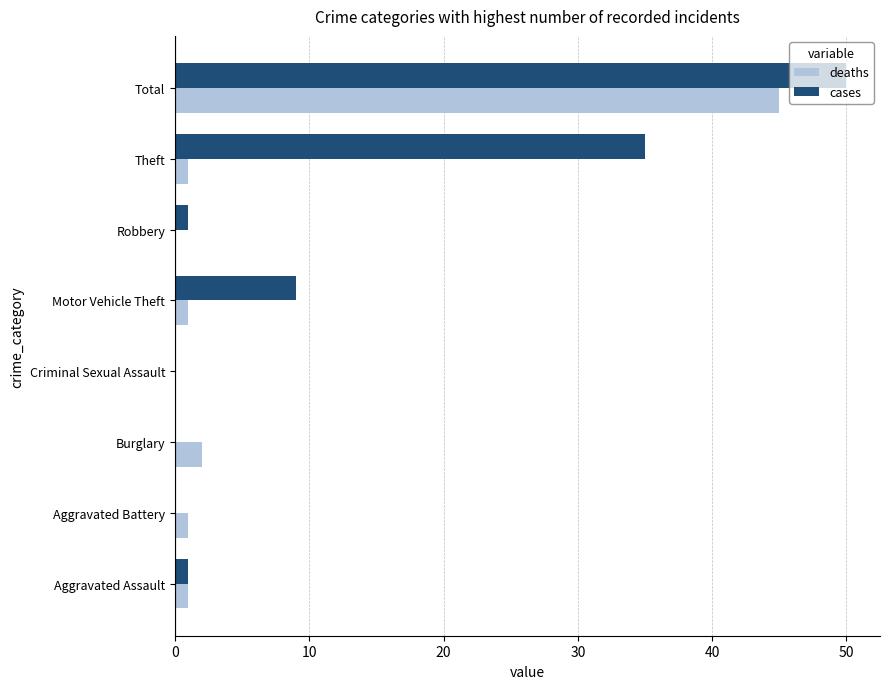

At which label is cases closest to 25?

Theft